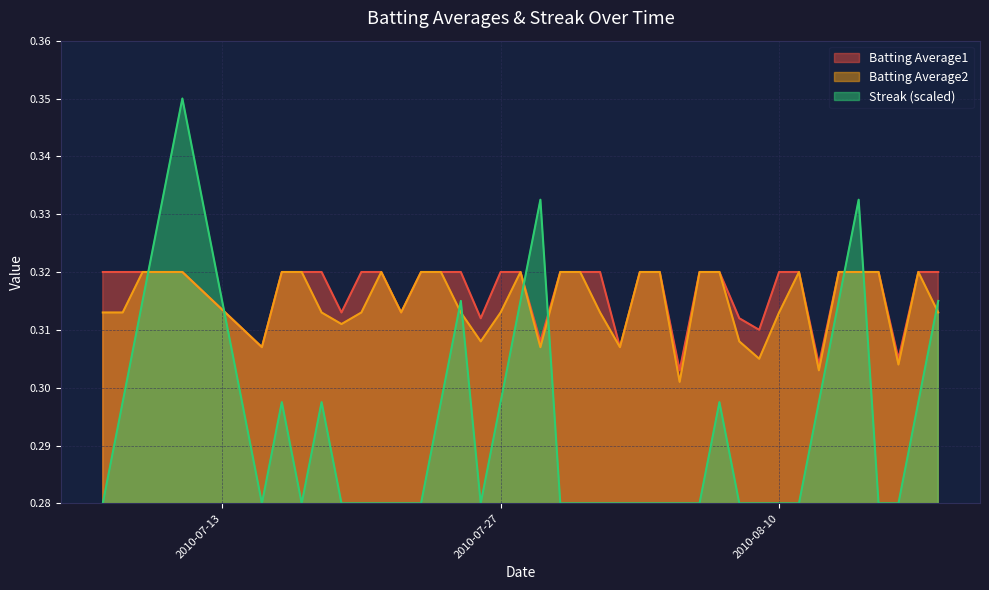

Which series has the largest range (max minus min)?

Streak (scaled)